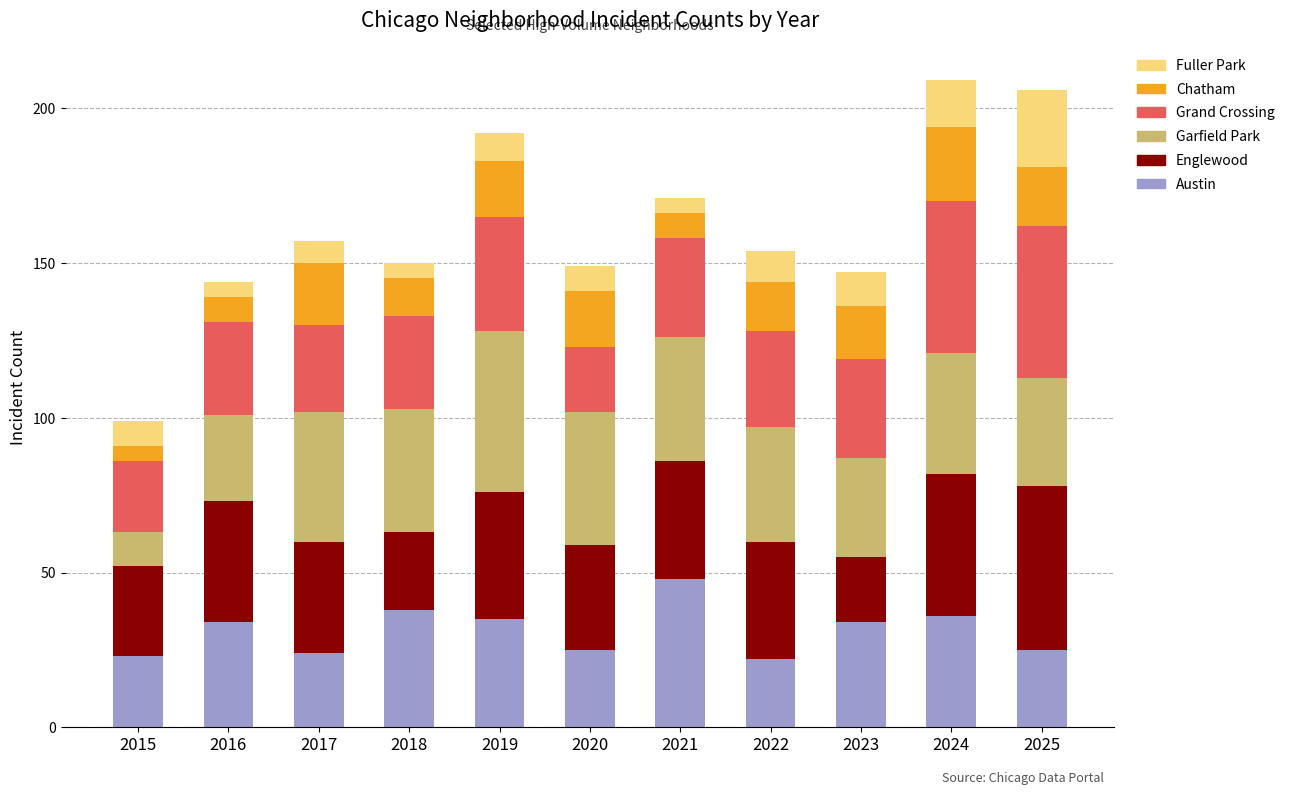

What is the total value across all series at 2024?

209